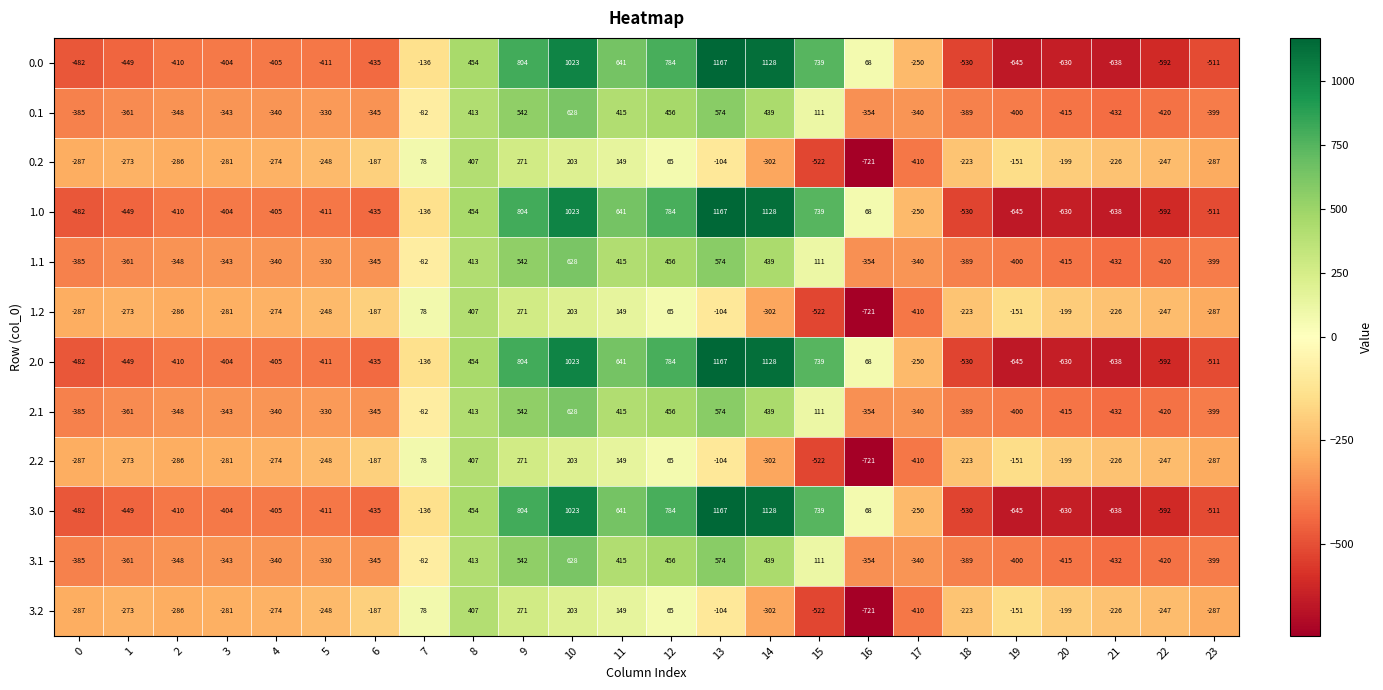

What is the difference between the maximum and minimum values in the 1.2 series?

1128